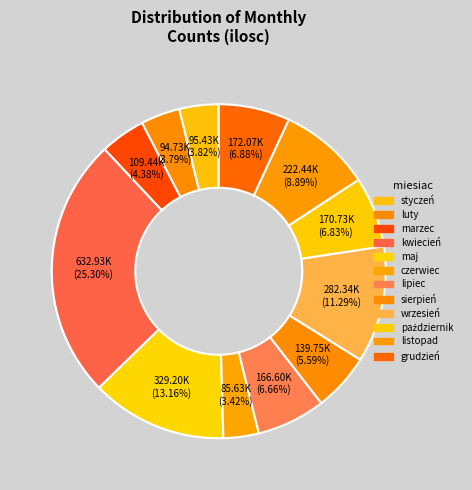

To the nearest percent, what is the difference between the largest and smallest slice percentages?

22%